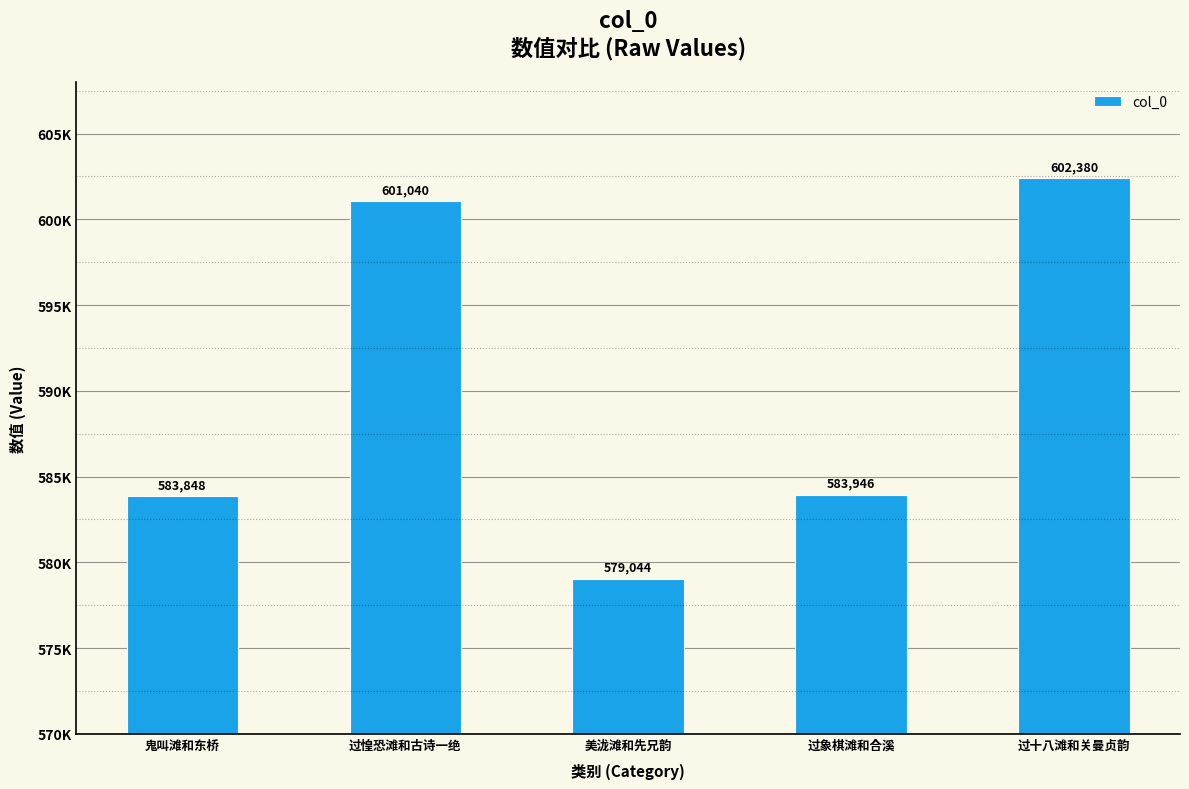

At which category does the chart reach its minimum across all series?

美泷滩和先兄韵